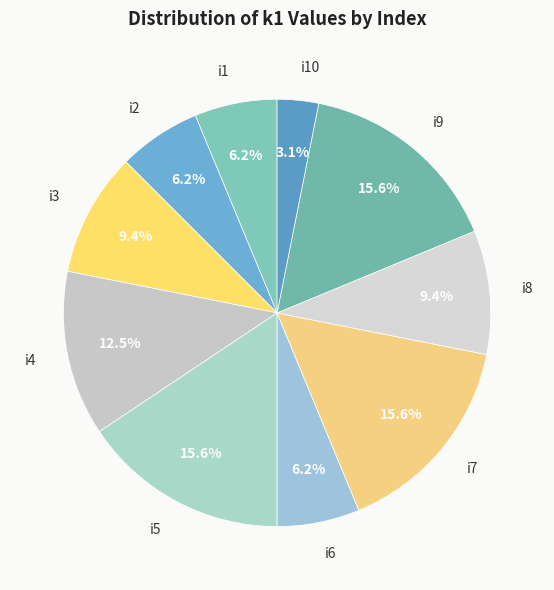

What percentage do i3 and i4 together represent?

21.9%